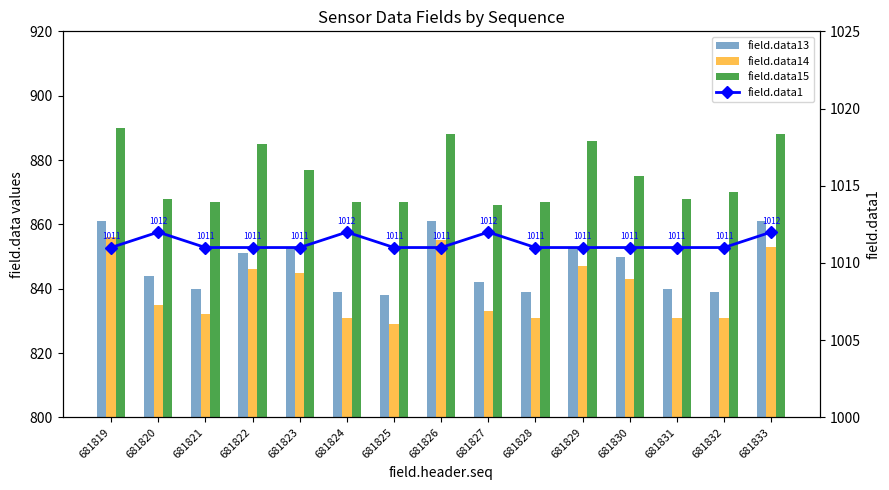

Reading left to right, what are all the values shown in this chart?

field.data13: 681819=861	681820=844	681821=840	681822=851	681823=853	681824=839	681825=838	681826=861	681827=842	681828=839	681829=853	681830=850	681831=840	681832=839	681833=861
field.data14: 681819=856	681820=835	681821=832	681822=846	681823=845	681824=831	681825=829	681826=855	681827=833	681828=831	681829=847	681830=843	681831=831	681832=831	681833=853
field.data15: 681819=890	681820=868	681821=867	681822=885	681823=877	681824=867	681825=867	681826=888	681827=866	681828=867	681829=886	681830=875	681831=868	681832=870	681833=888
field.data1: 681819=1011	681820=1012	681821=1011	681822=1011	681823=1011	681824=1012	681825=1011	681826=1011	681827=1012	681828=1011	681829=1011	681830=1011	681831=1011	681832=1011	681833=1012